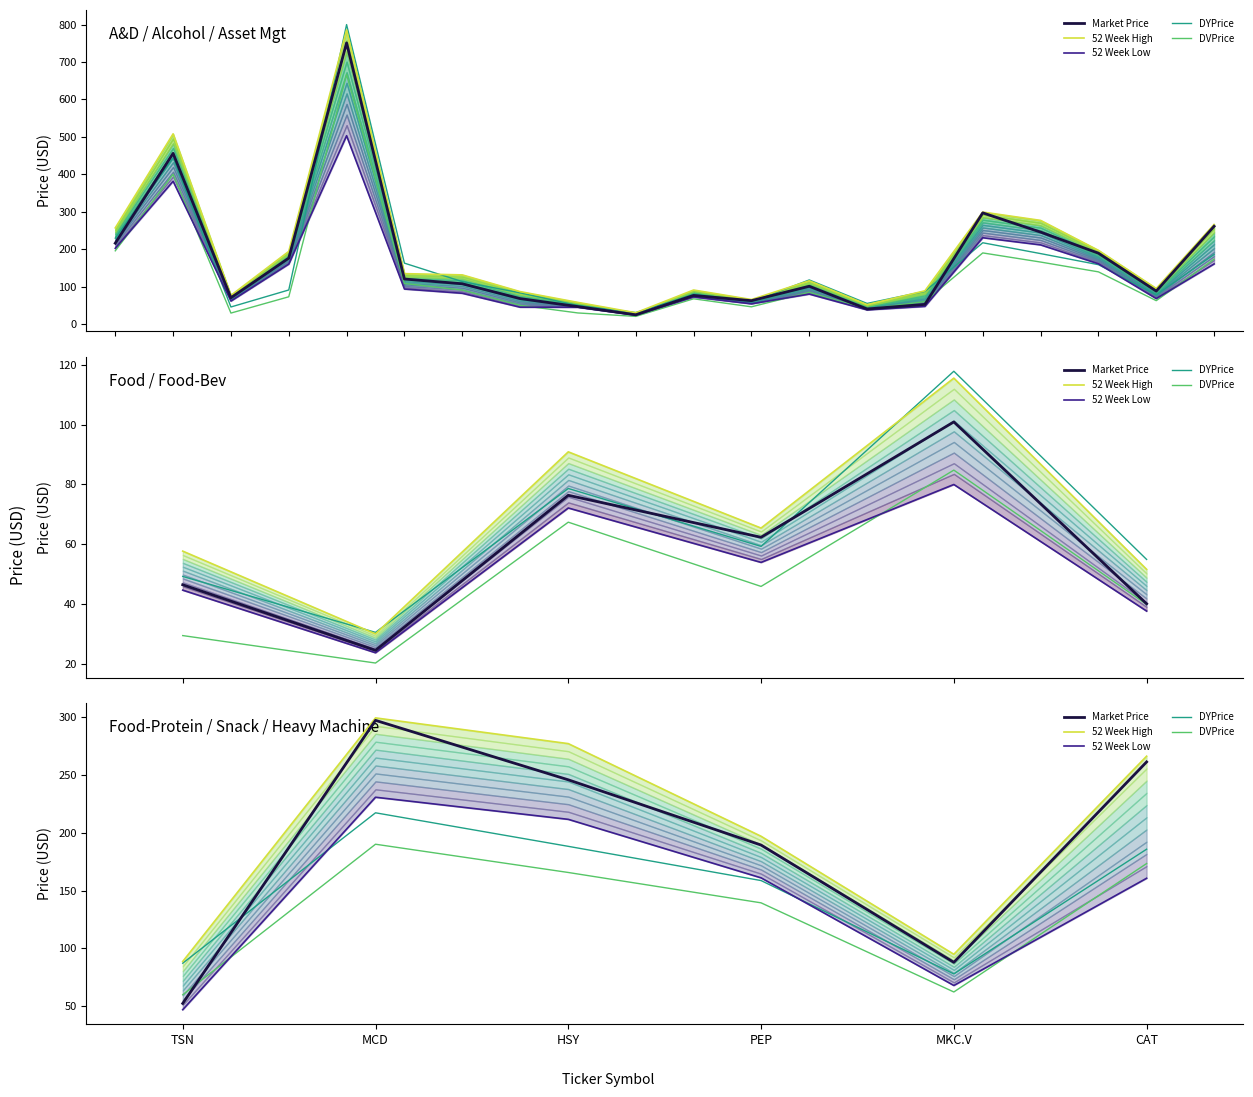

How many times do 52 Week Low and DYPrice cross each other?

2